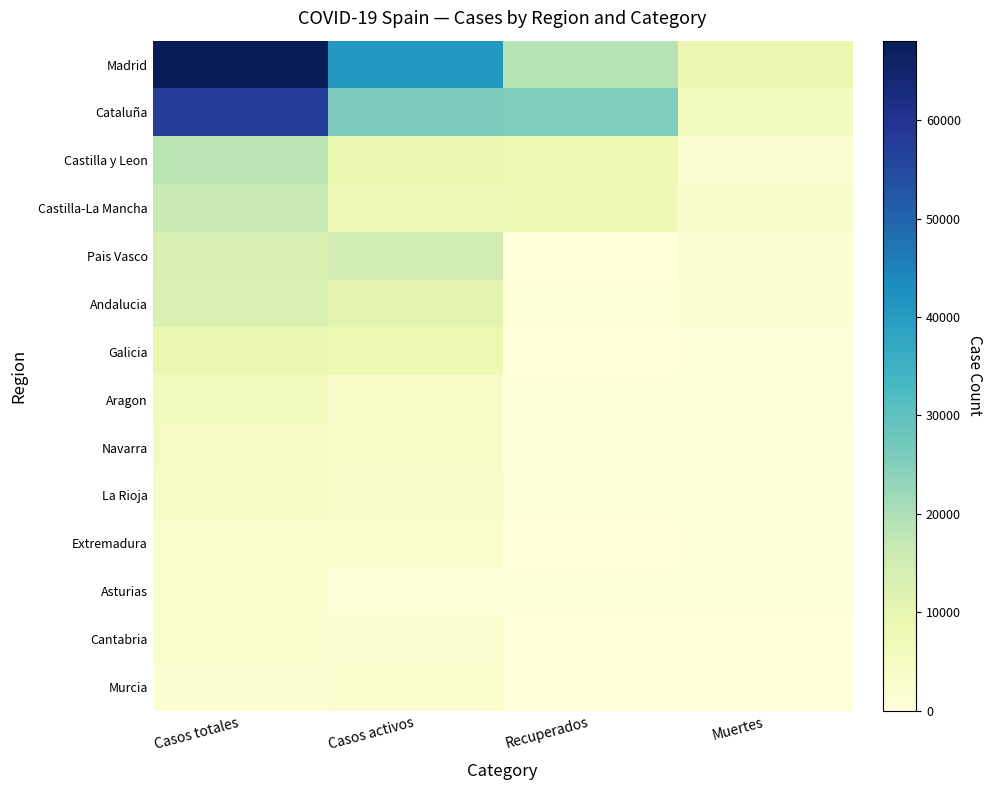

List the series in order of their peak value, highest first.

Madrid, Cataluña, Castilla y Leon, Castilla-La Mancha, Pais Vasco, Andalucia, Galicia, Aragon, Navarra, La Rioja, Extremadura, Asturias, Cantabria, Murcia